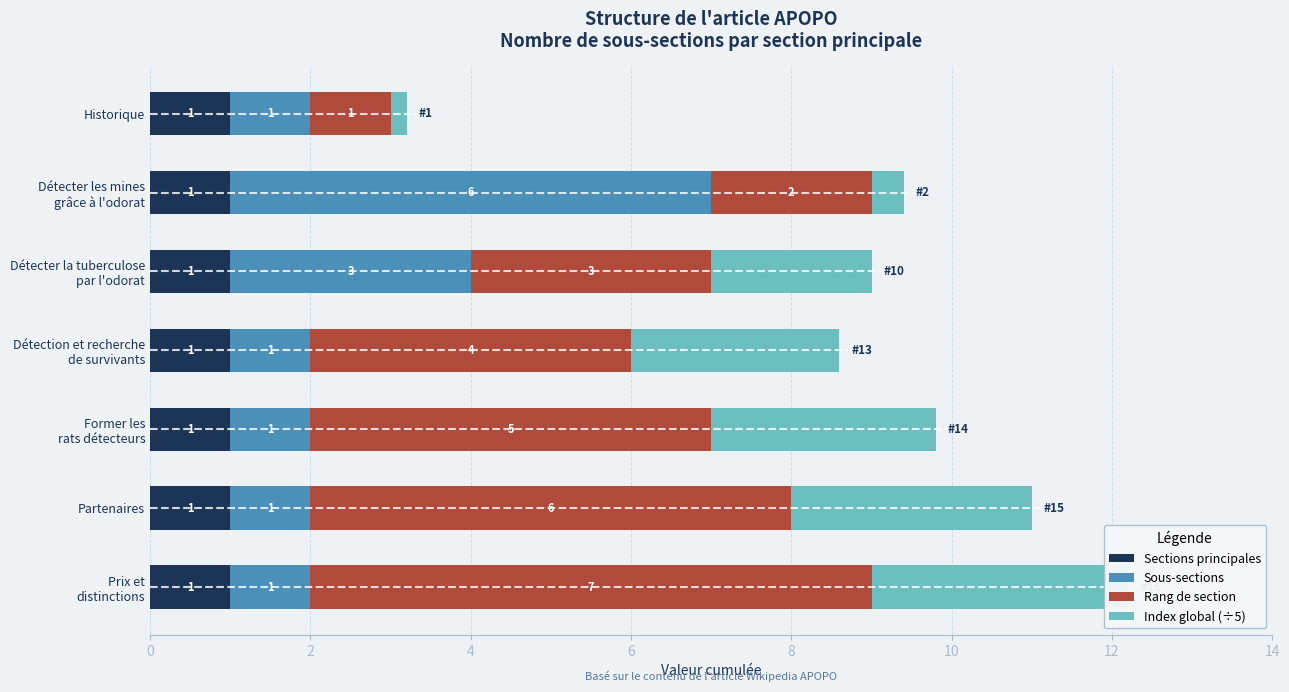

At how many categories does at least one series exceed 1?

6